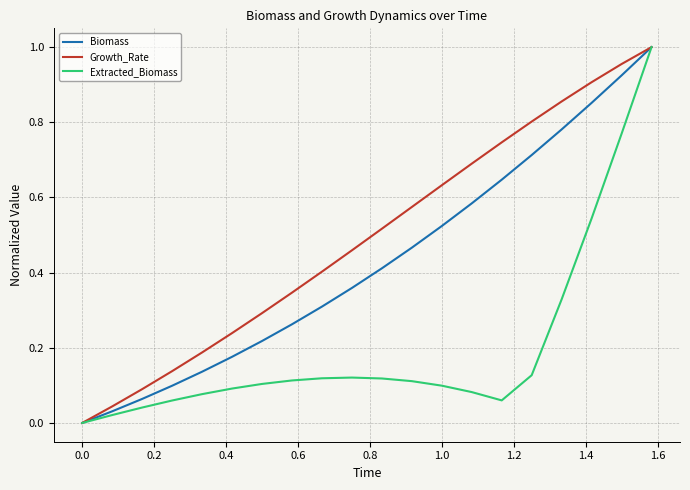

Which series has the largest total across all categories?

Growth_Rate